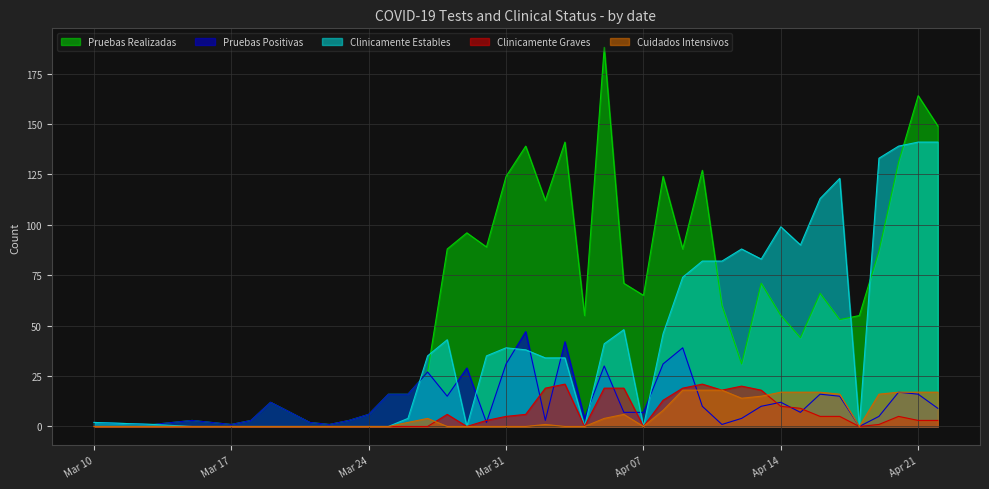

At which category is the sum across all series the highest?

Apr 21